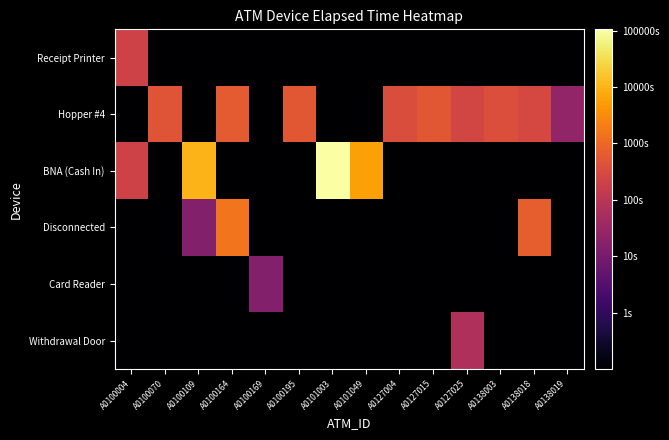

What is the spread (max minus min) of values at A0127025?

254.9